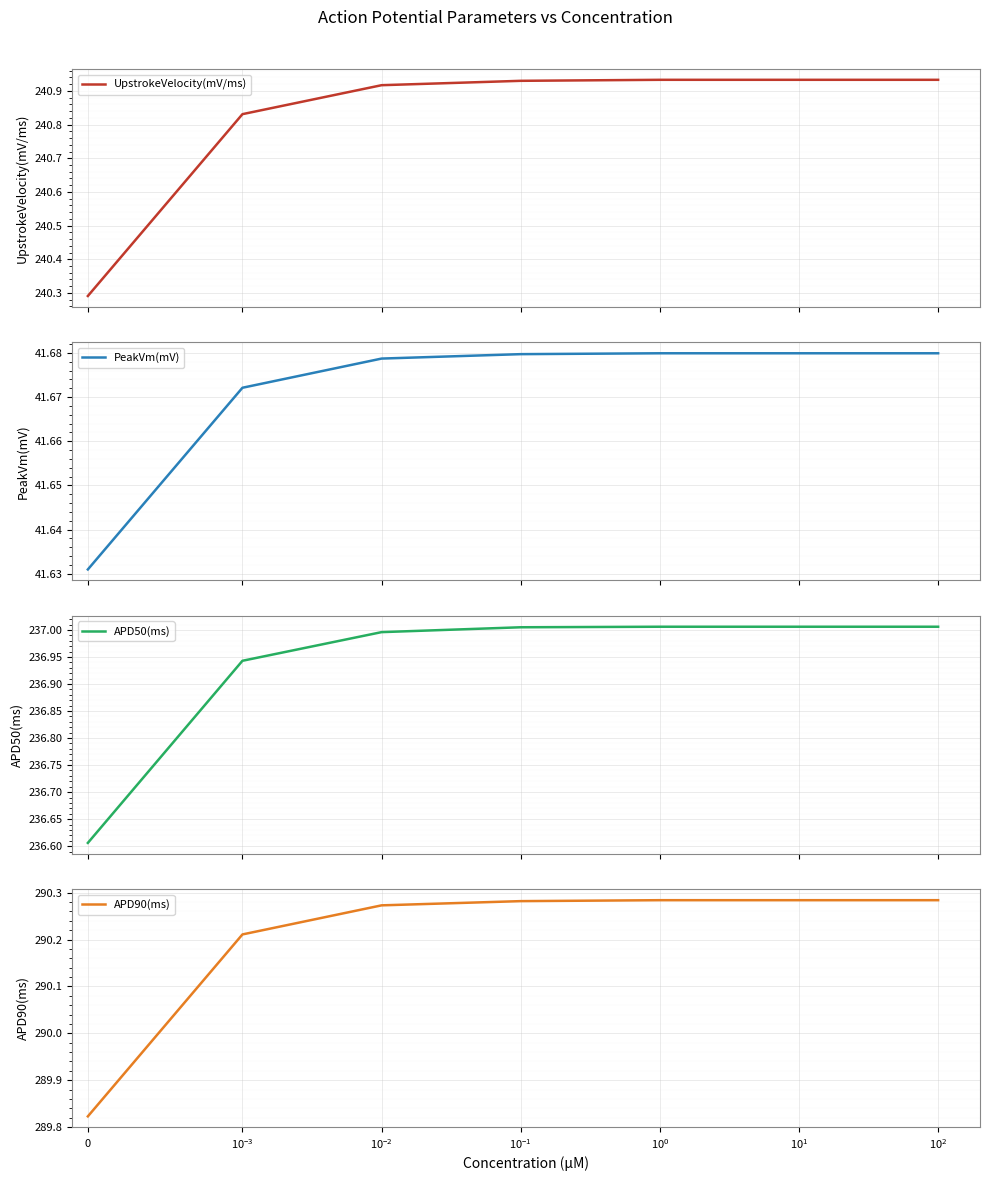

What is the difference between the highest and lowest values at $\mathdefault{10^{2}}$?

248.6